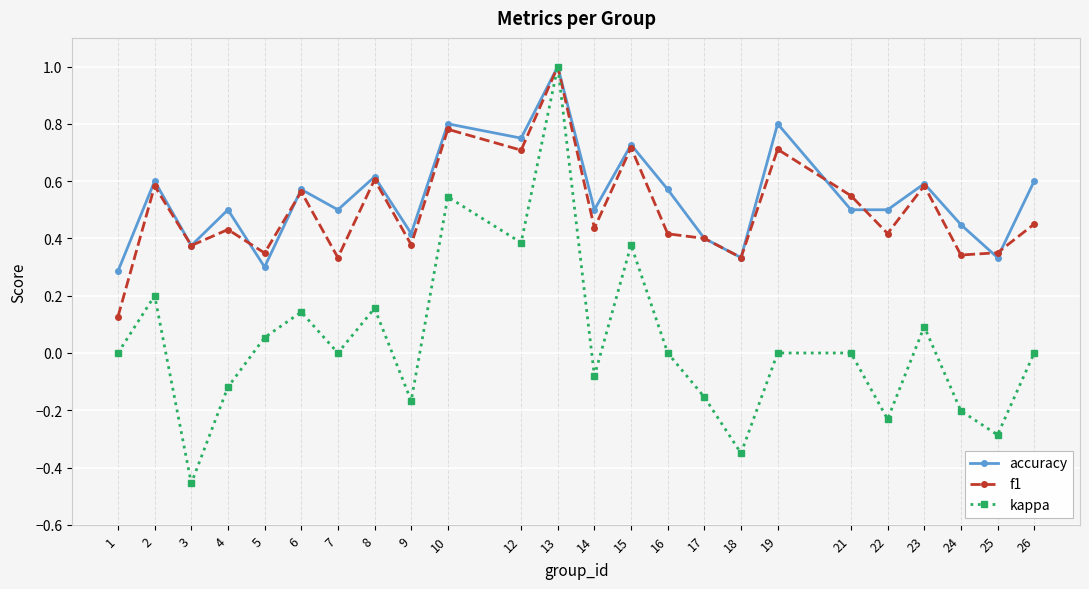

How many interior local peaks does the accuracy series have?

9